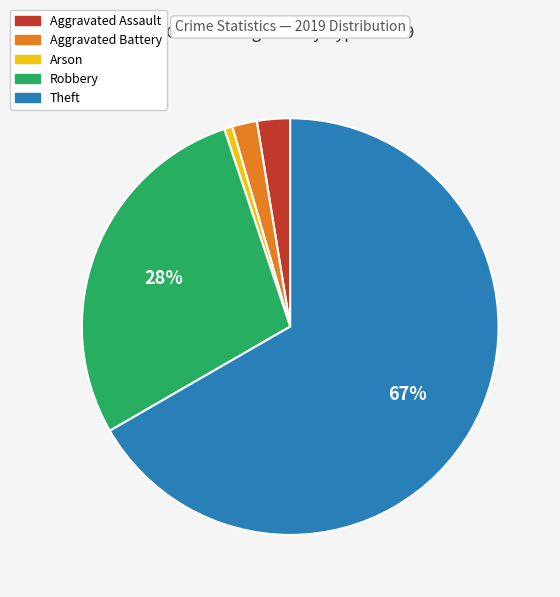

Which has a higher value, Robbery or Arson?

Robbery